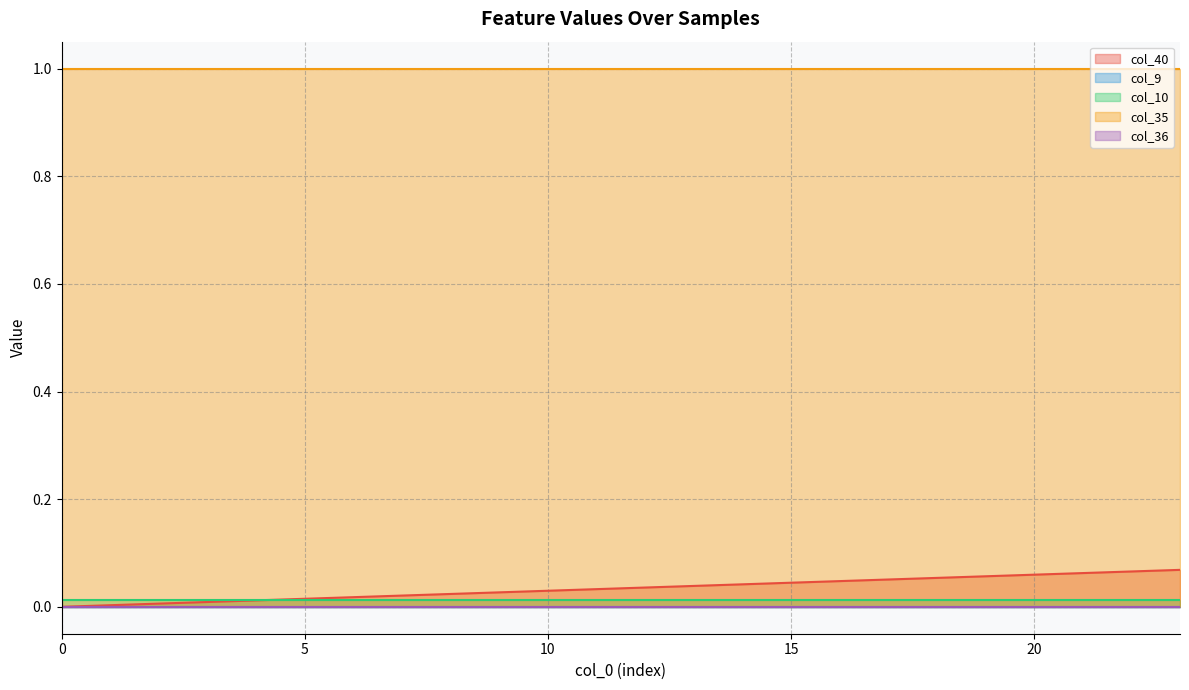

Rank the series at 3 from highest to lowest value.

col_35, col_10, col_40, col_9, col_36